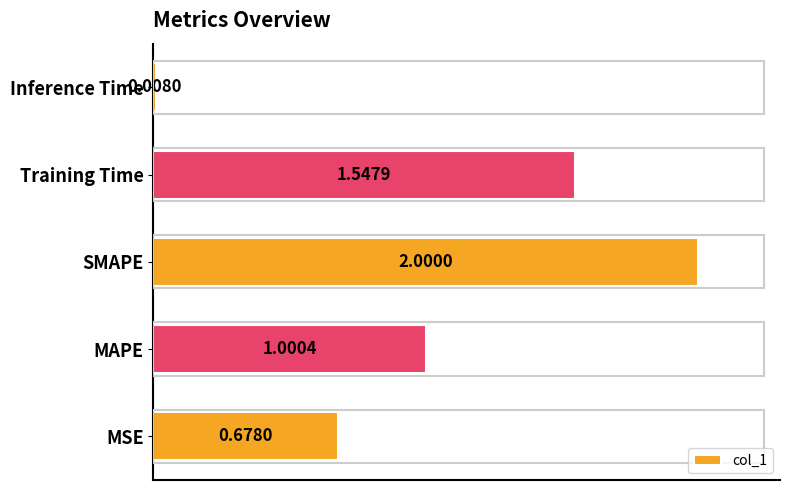

Where is the data nearest to the value 1?

MAPE